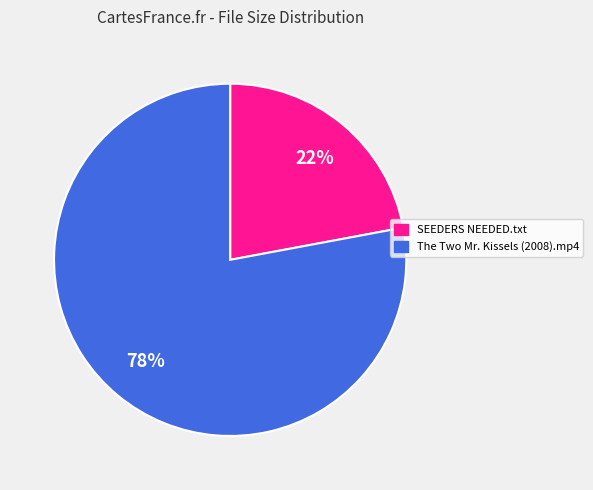

Does any single category account for the majority?

Yes